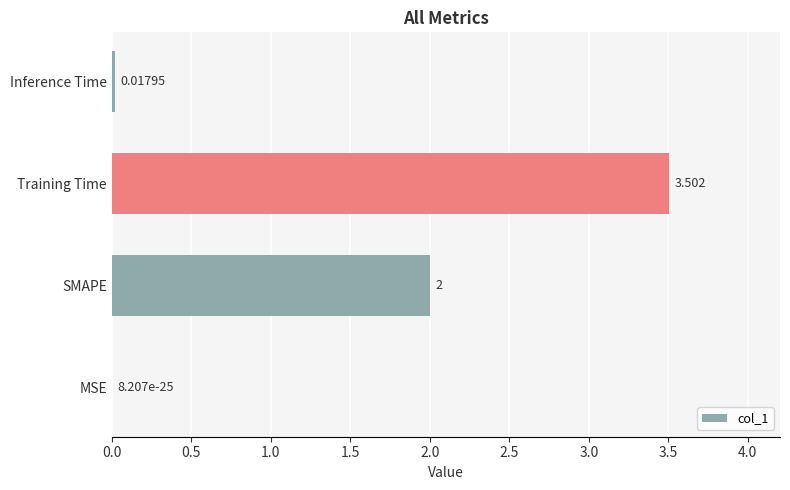

Which label corresponds to the largest value in the chart?

Training Time